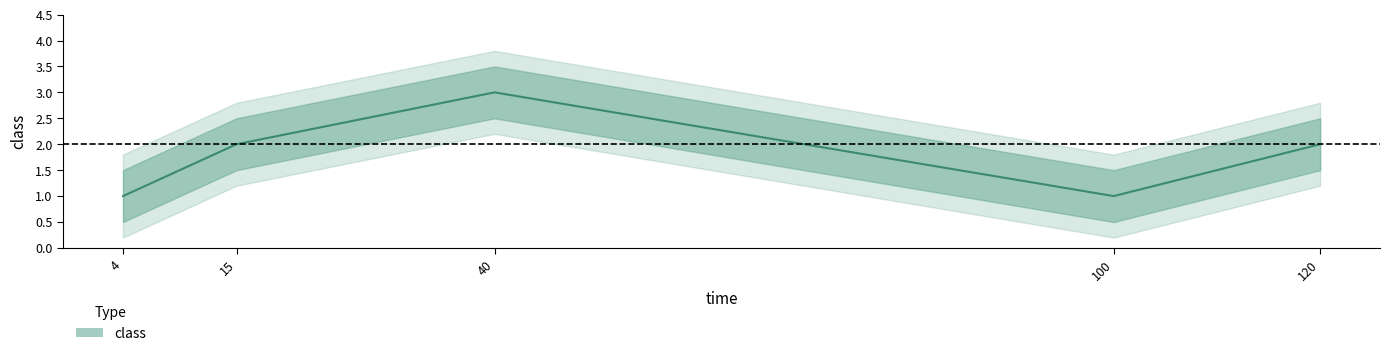

The chart shows a value of 3 at 15. True or false?

False